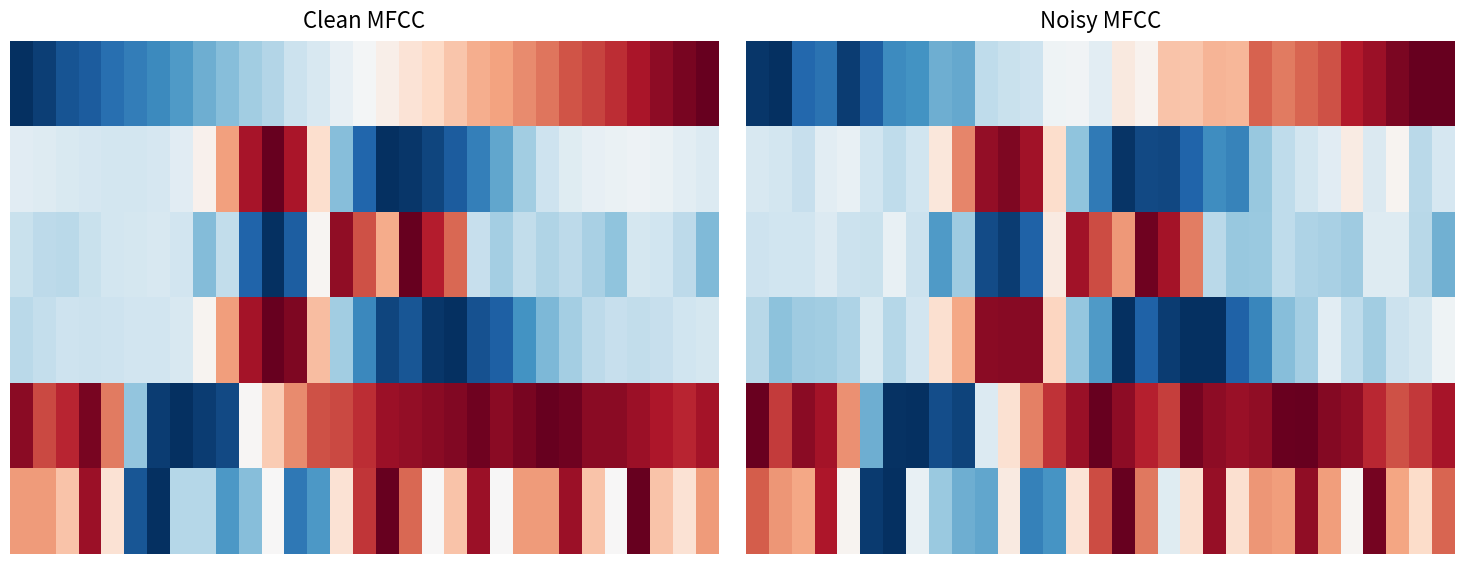

Count the number of data series in this chart.

6